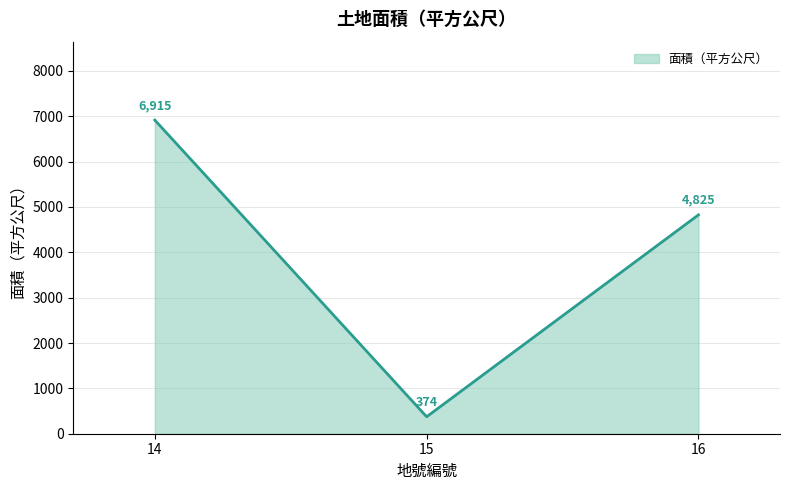

What is the smallest value displayed?

374